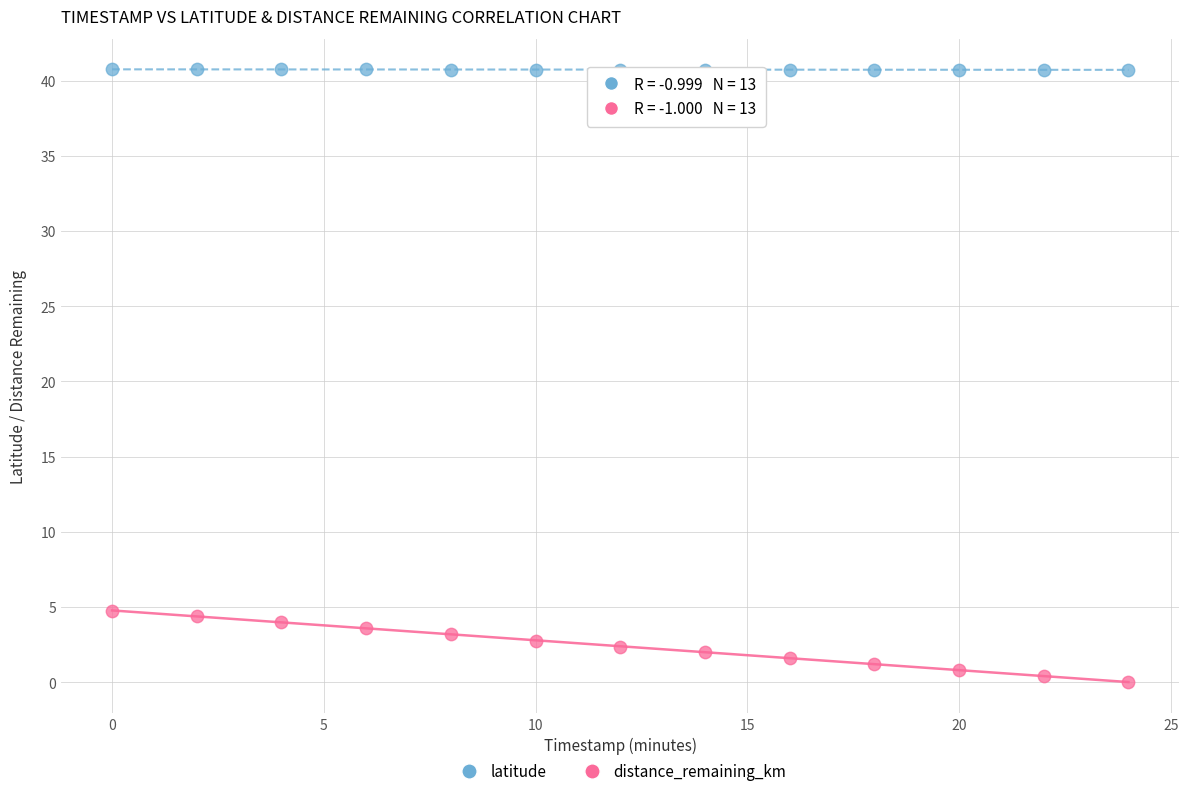

Across all data points, what is the range of Y values (max minus min)?

40.7